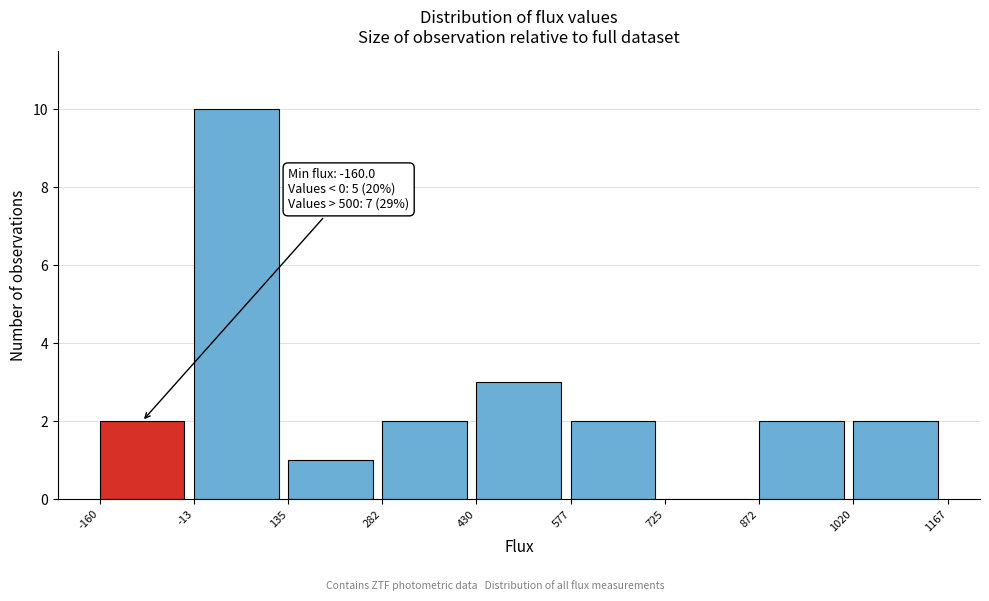

Which range on the x-axis has the tallest bar?

-13 to 135